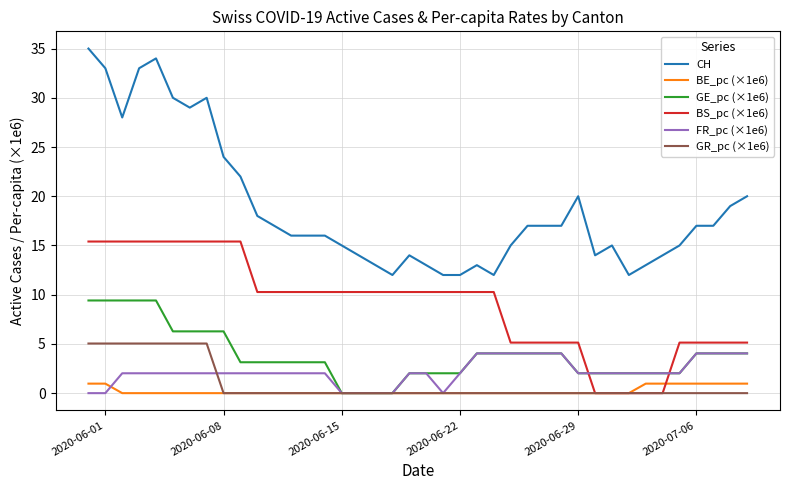

Which series has the largest range (max minus min)?

CH